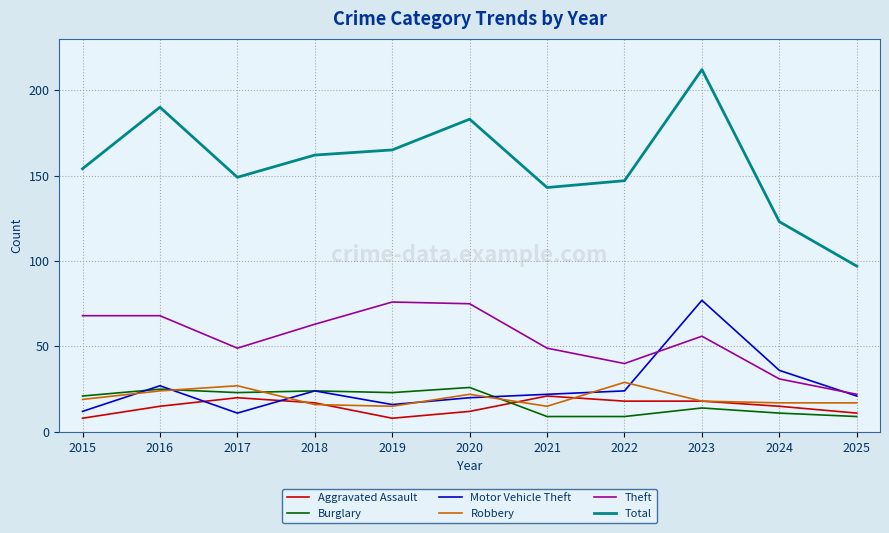

What is the maximum value for Total?

212